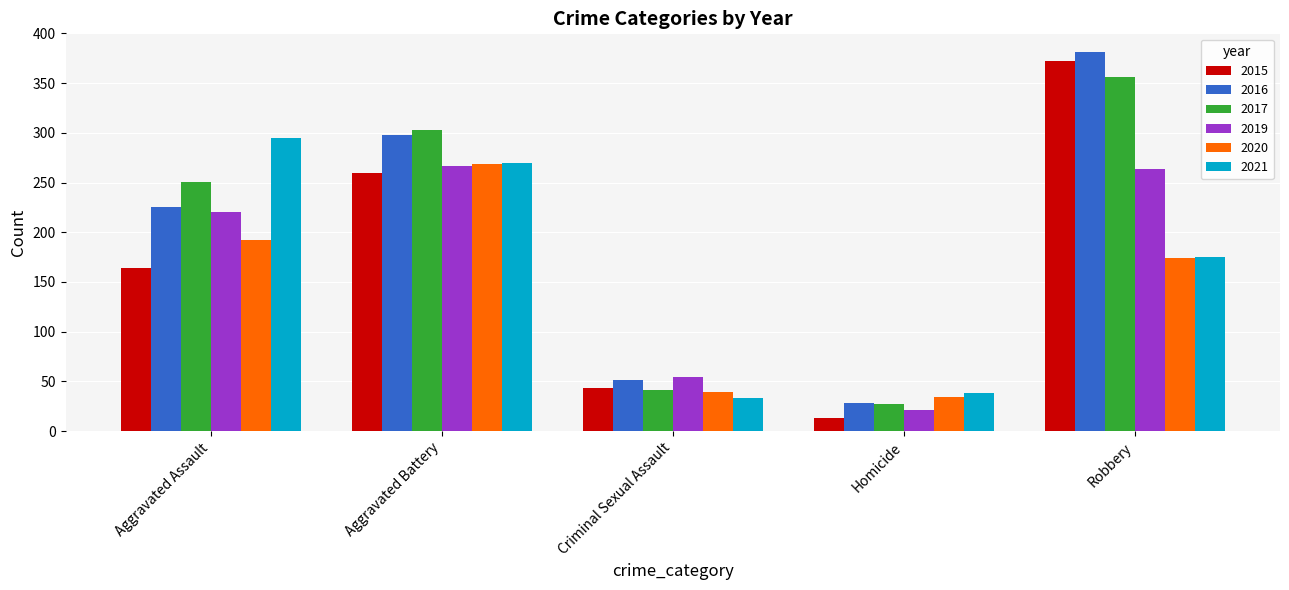

What is the total value across all series at Aggravated Assault?

1347